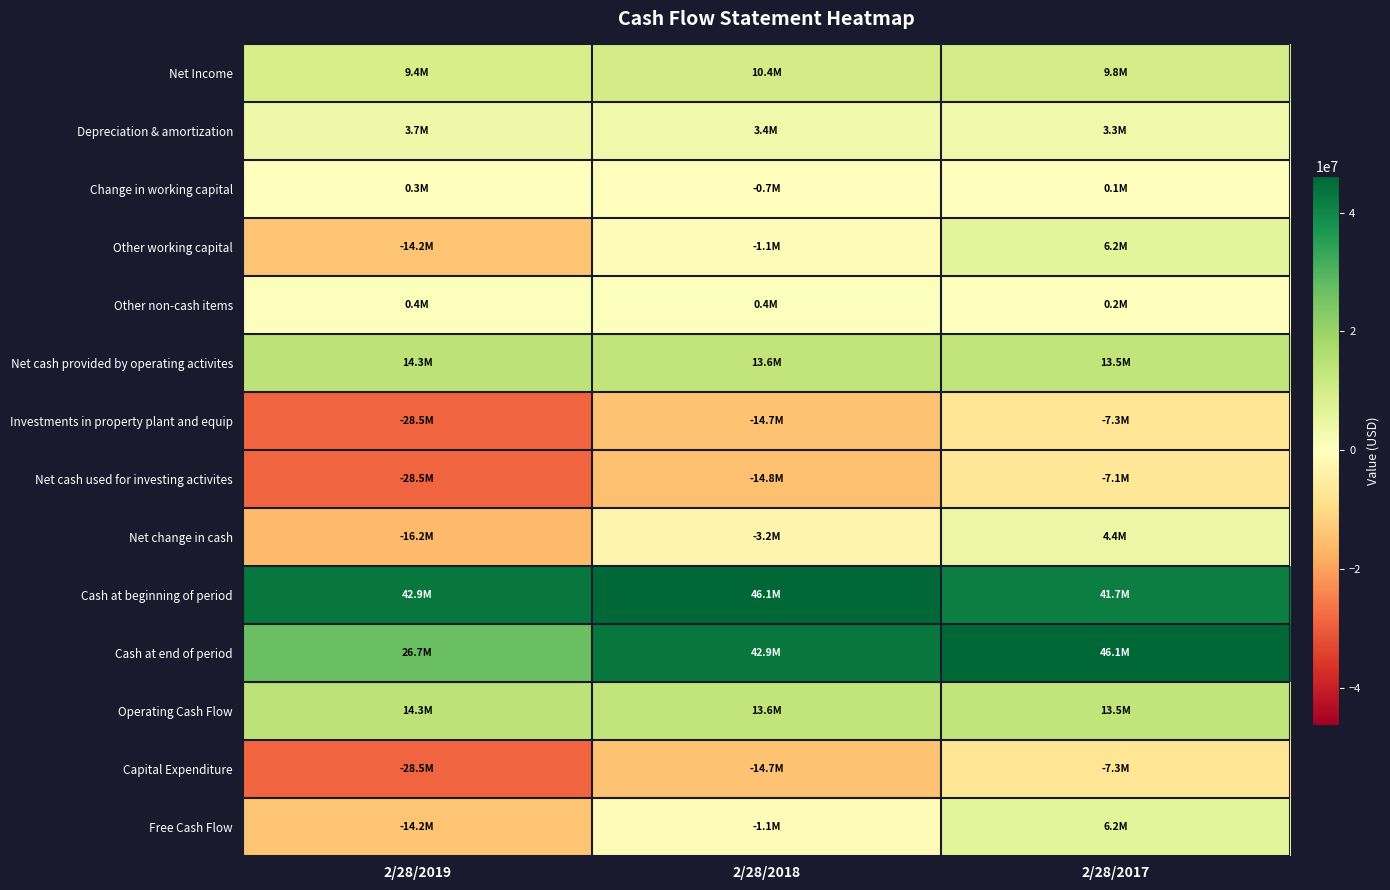

How many categories are shown in the chart?

3